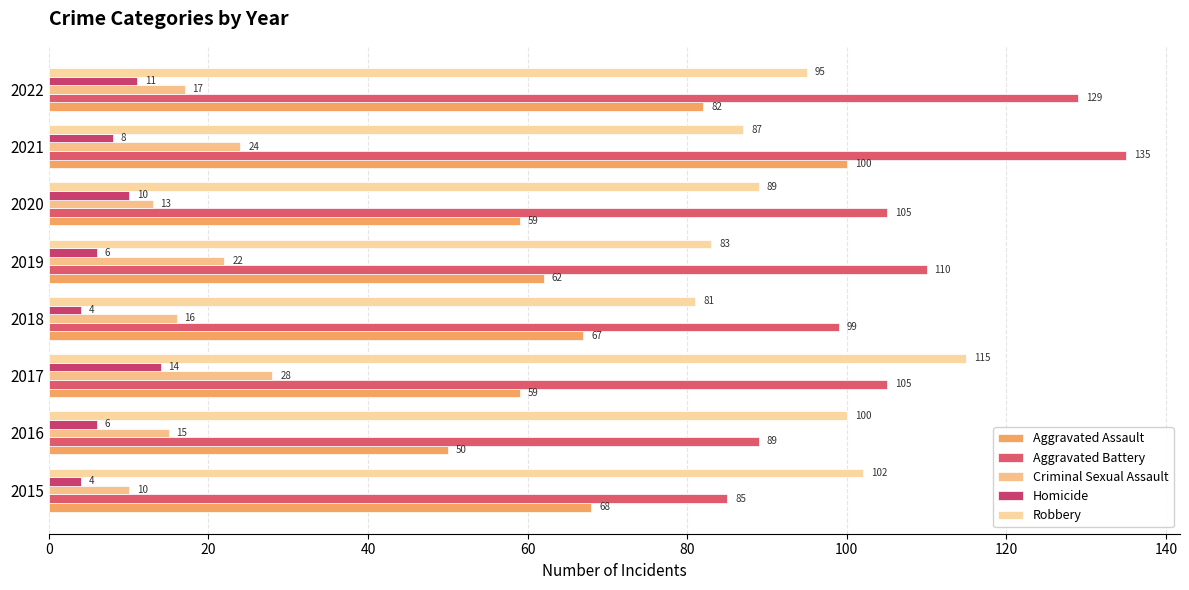

What is the greatest value displayed?

135